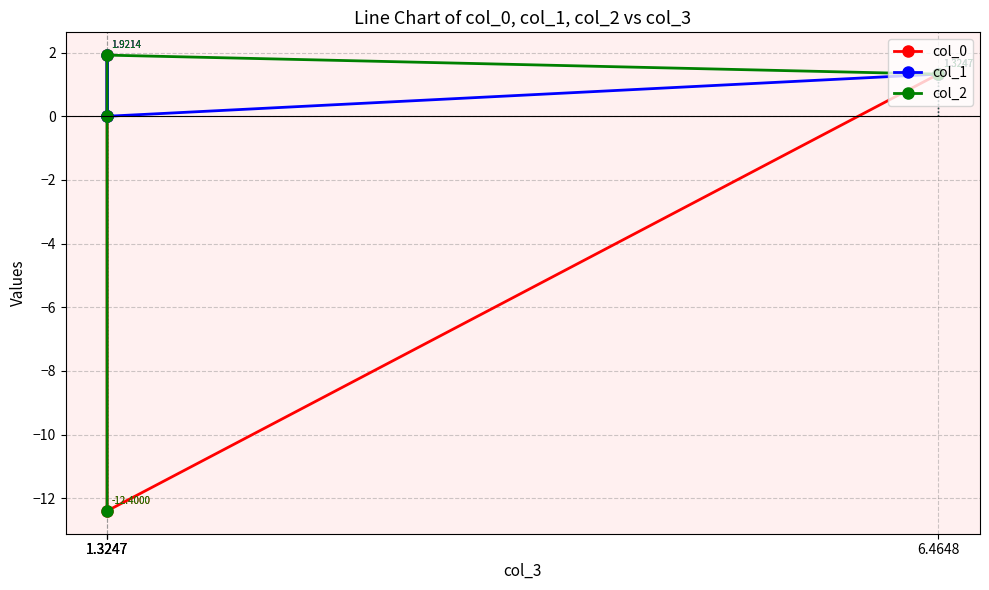

Which series has the widest spread of values?

col_0